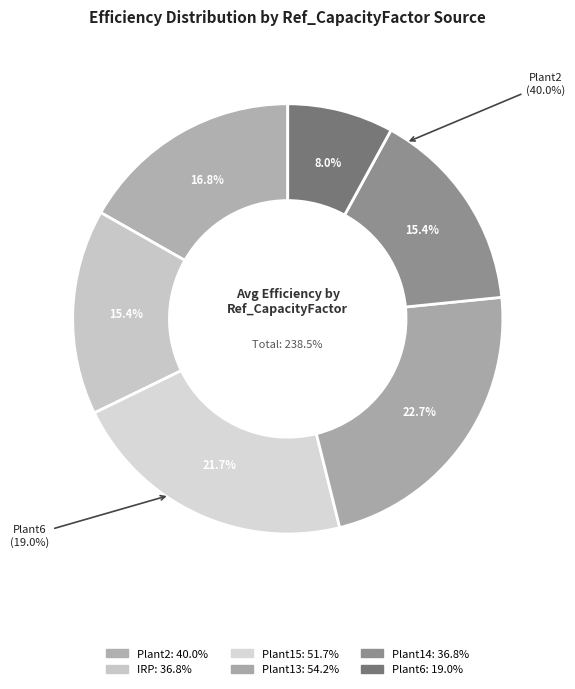

Is there any slice that represents more than half of the pie?

No